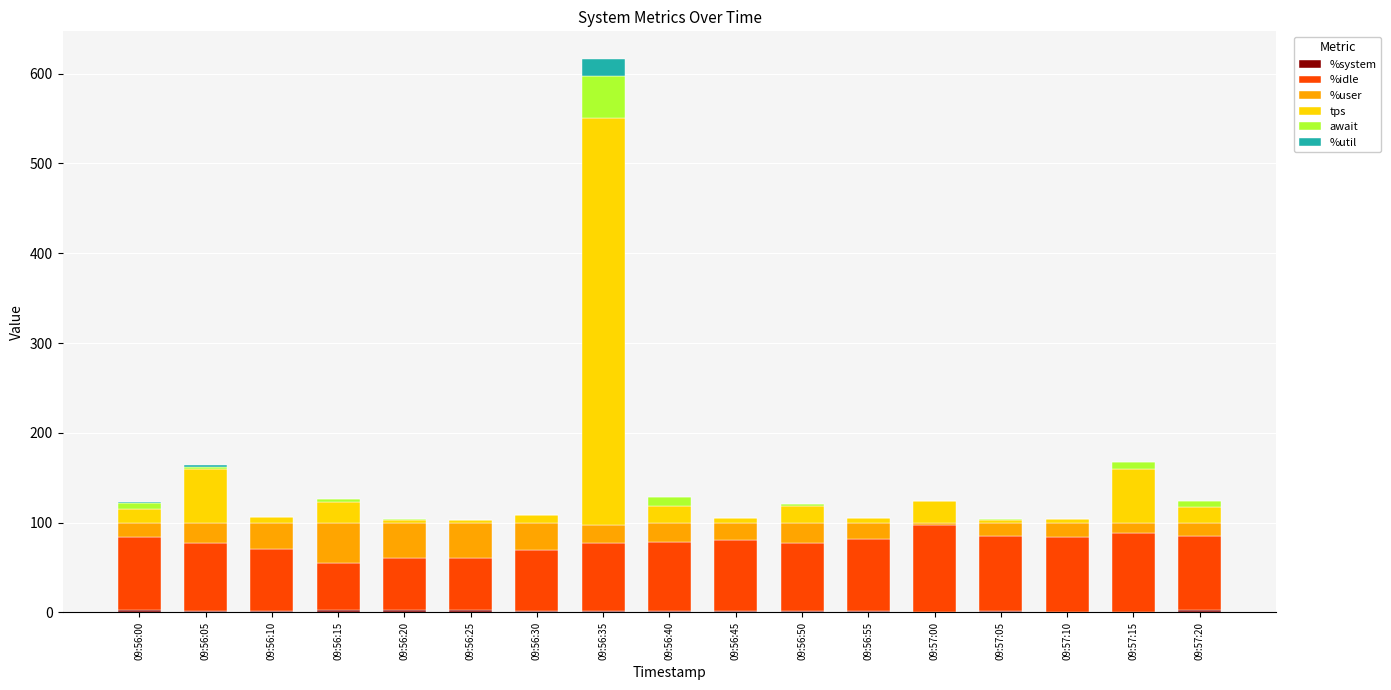

How many data points does each series have?

17